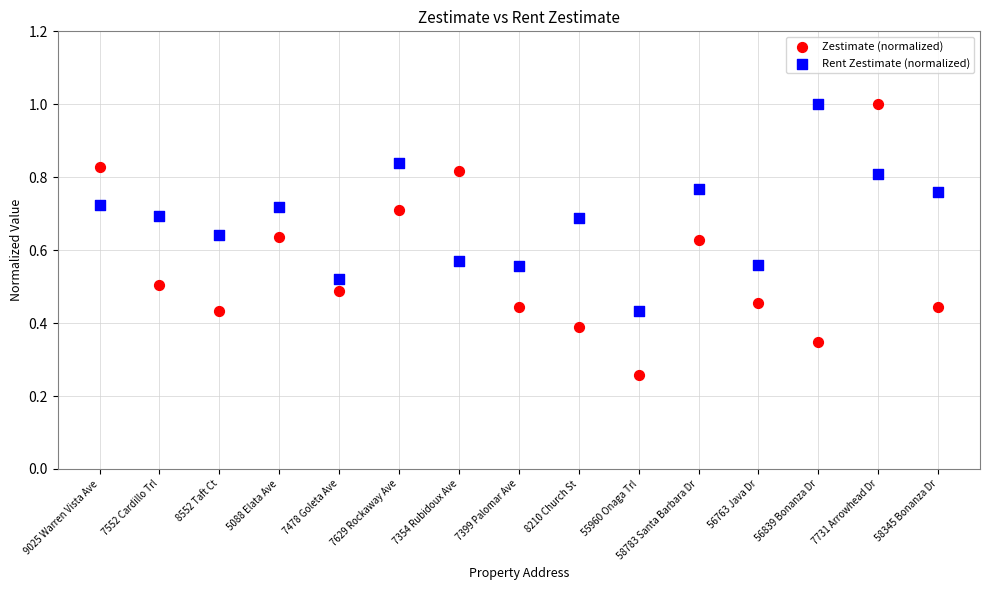

Which series has the widest spread of Y values?

Zestimate (normalized)